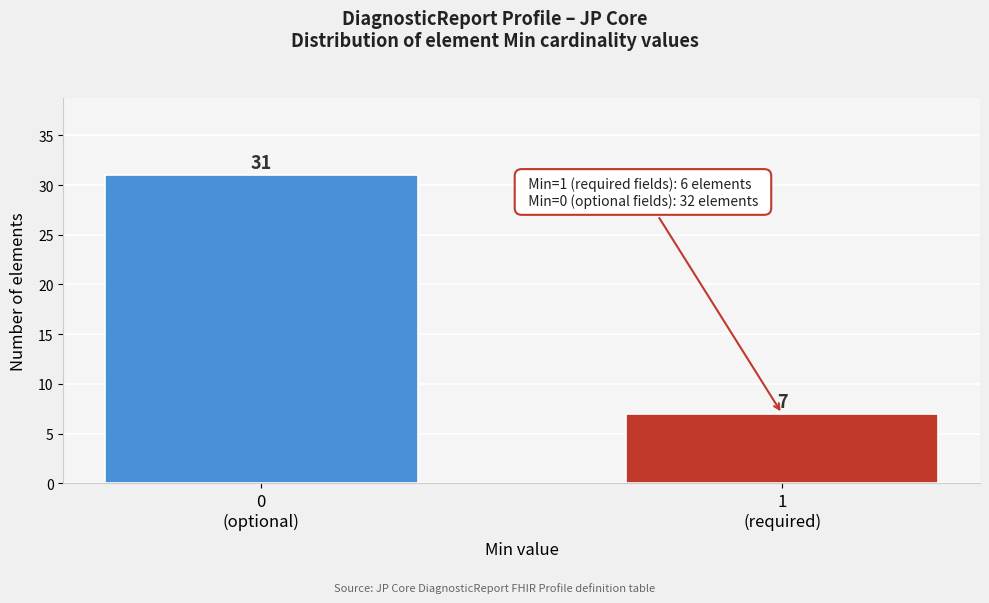

Reading right to left, transcribe all the data shown in this chart.

7	31